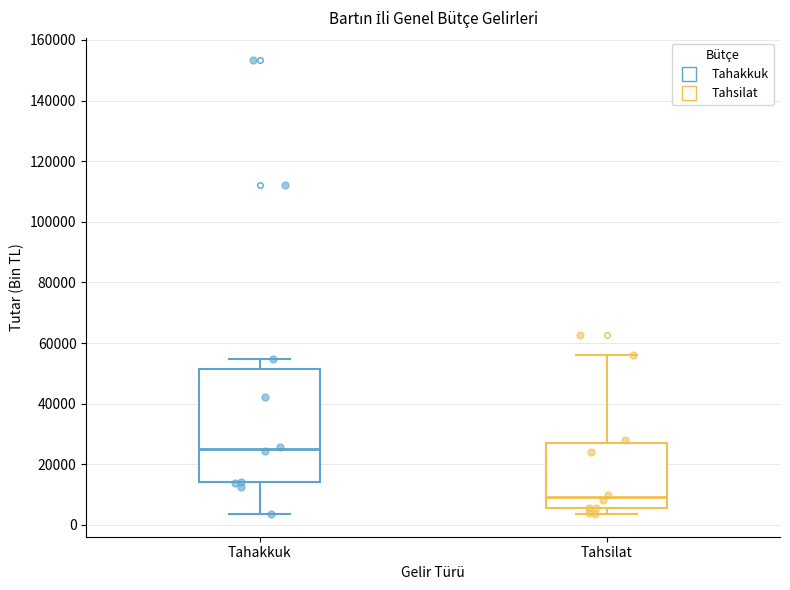

Where does the median line of the box for Tahakkuk sit on the y-axis? The values are not printed on the chart, so give them approximately, as read against the axis.

26000